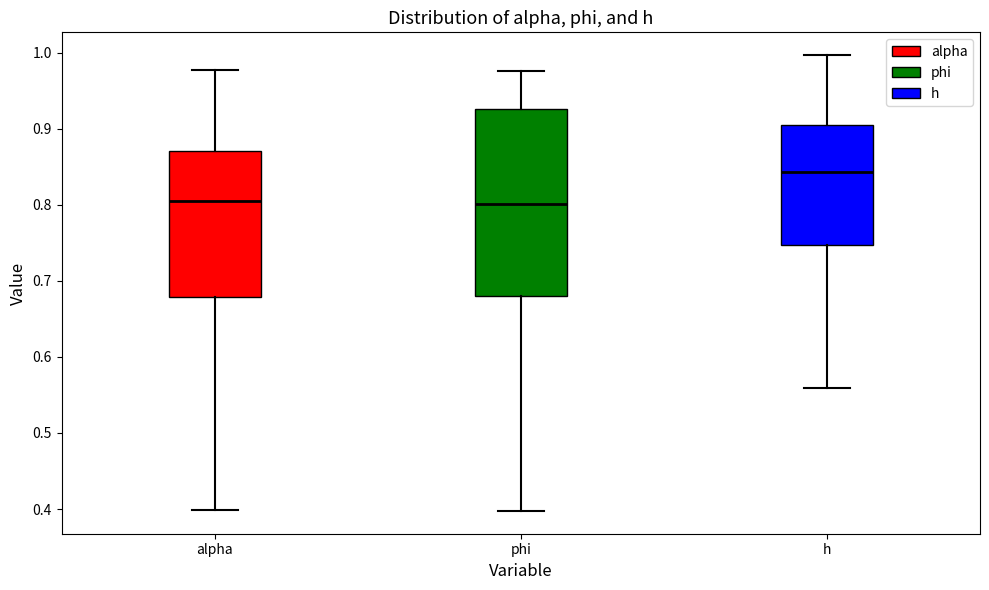

Where is the upper edge of the box for phi on the y-axis? The values are not printed on the chart, so give them approximately, as read against the axis.

0.93